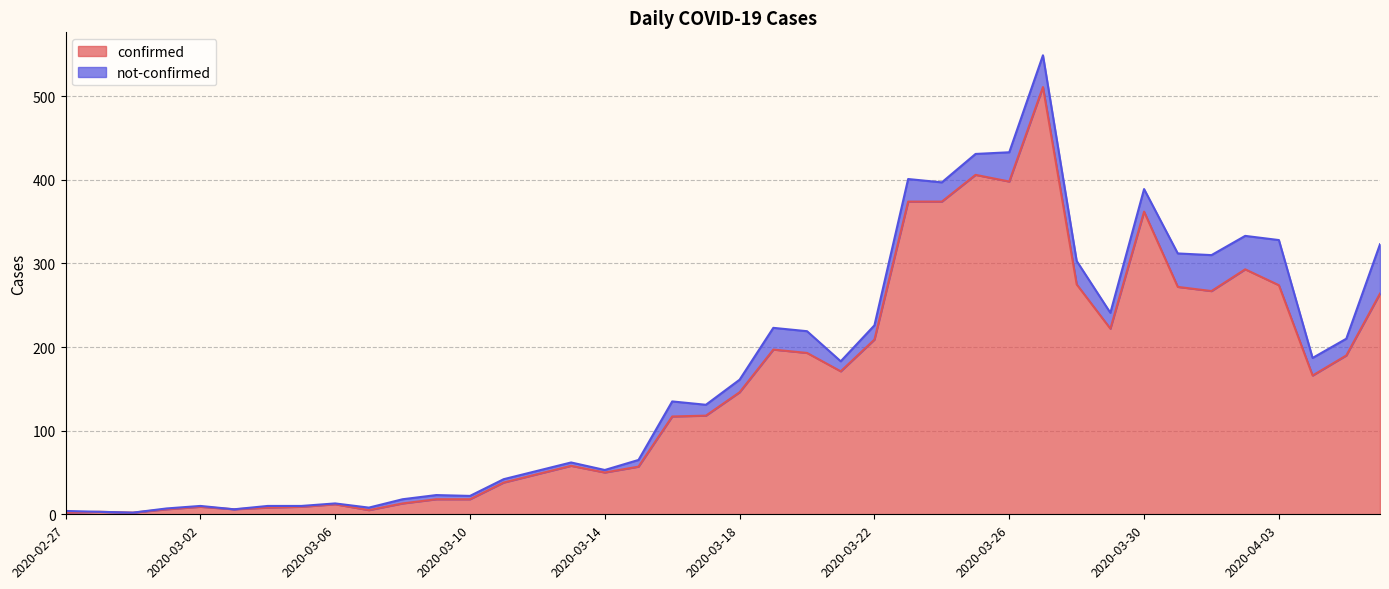

What is the value of the 37th point from the left?

274